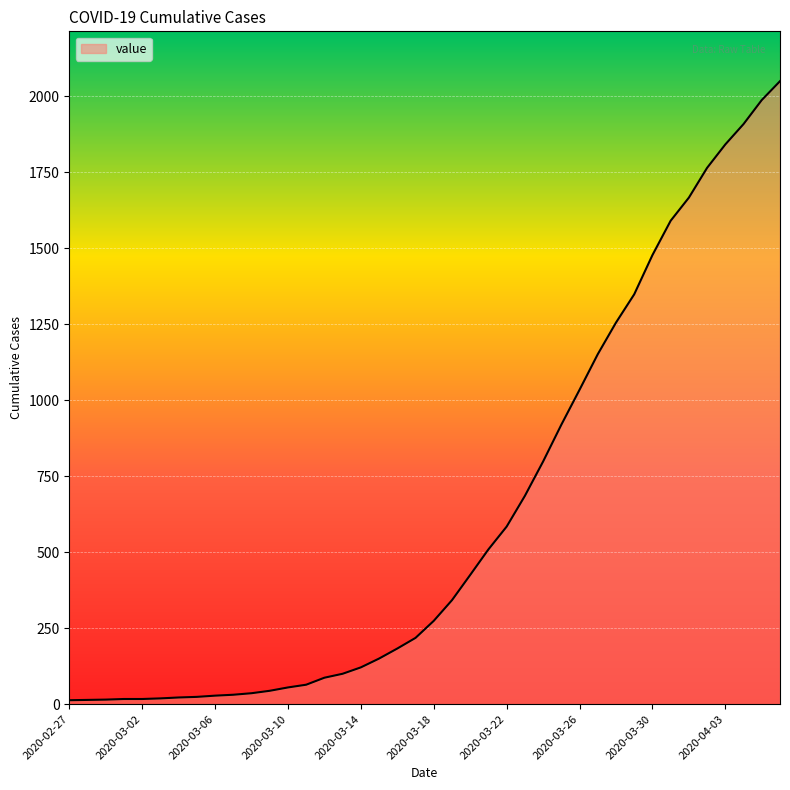

What is the greatest value displayed?

2049